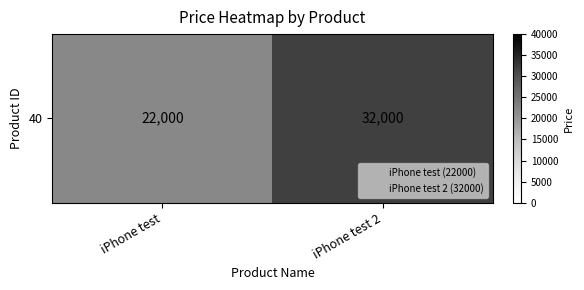

List the labels in order of value, smallest first.

iPhone test, iPhone test 2